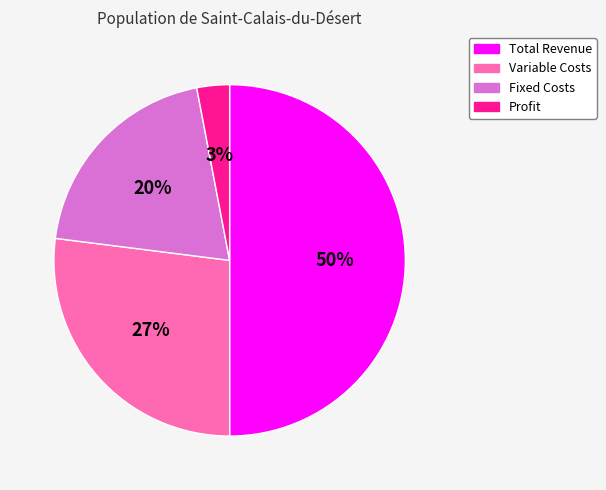

Rank the categories by value from highest to lowest.

Total Revenue, Variable Costs, Fixed Costs, Profit